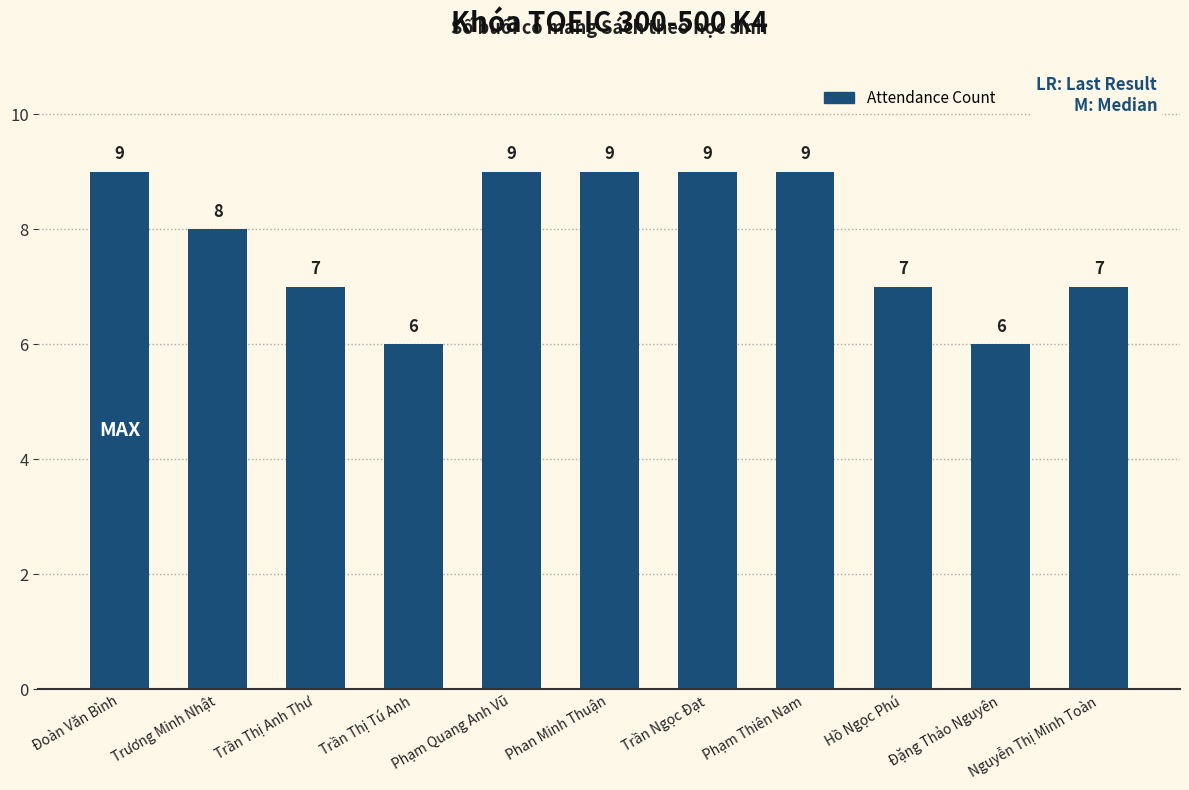

Which has a higher value, Trương Minh Nhật or Trần Ngọc Đạt?

Trần Ngọc Đạt